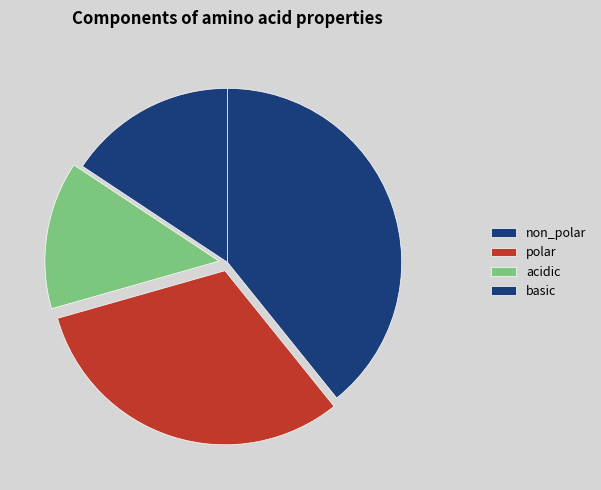

How many segments does this pie chart have?

4